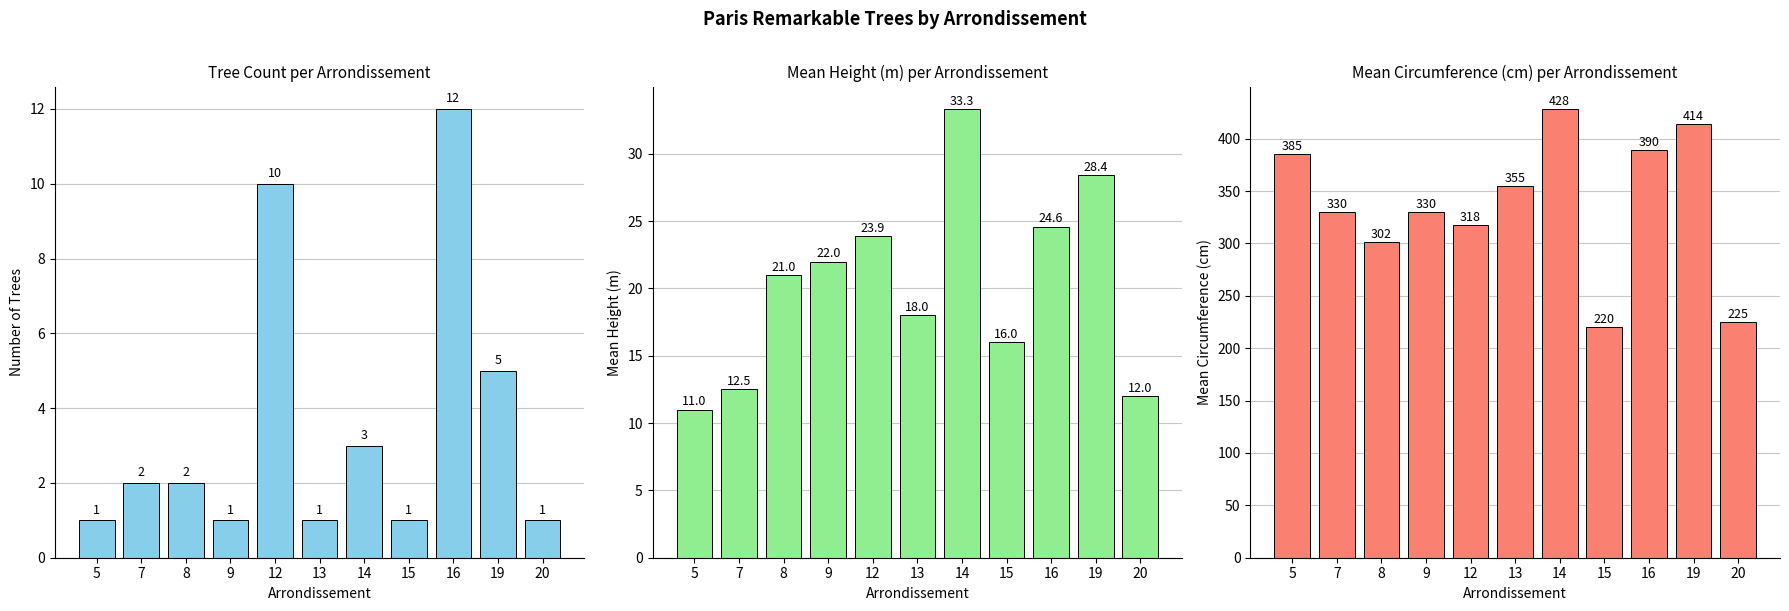

What is the total value across all series at 19?

447.4